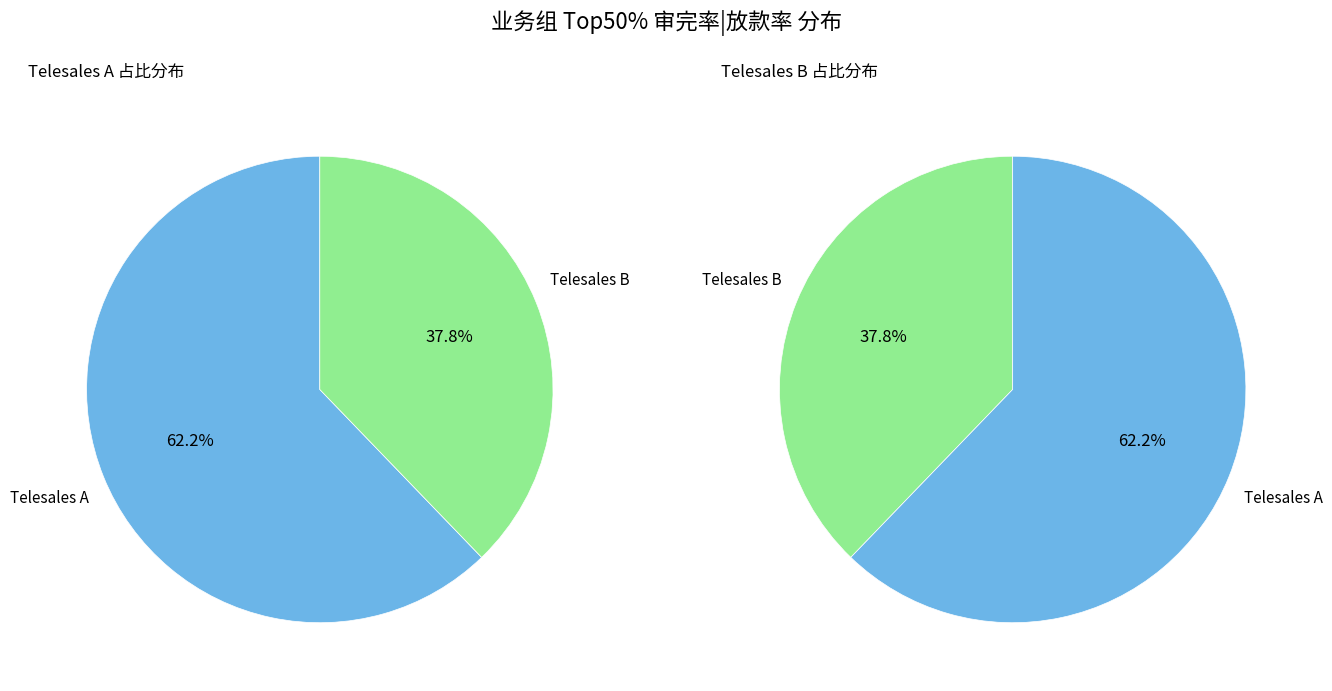

The Telesales B slice represents 51% of the pie. True or false?

False